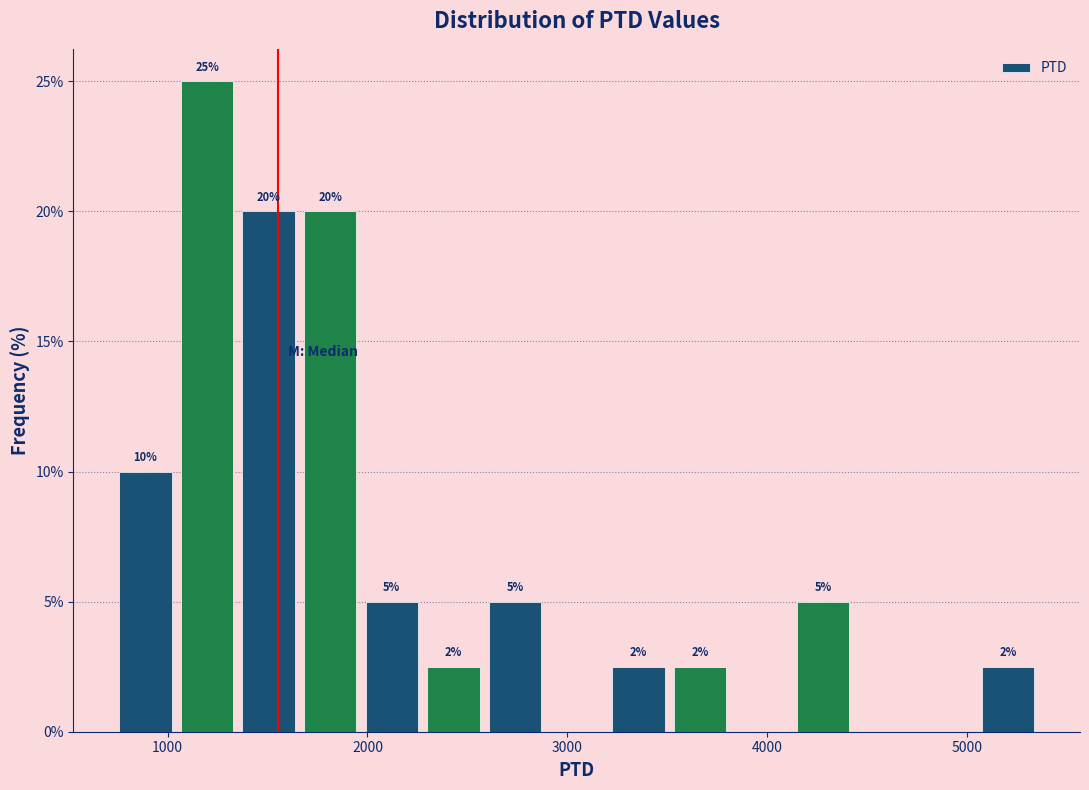

Around what value on the x-axis is the tallest bar? Give the approximate position of its centre, as read against the axis.

1200